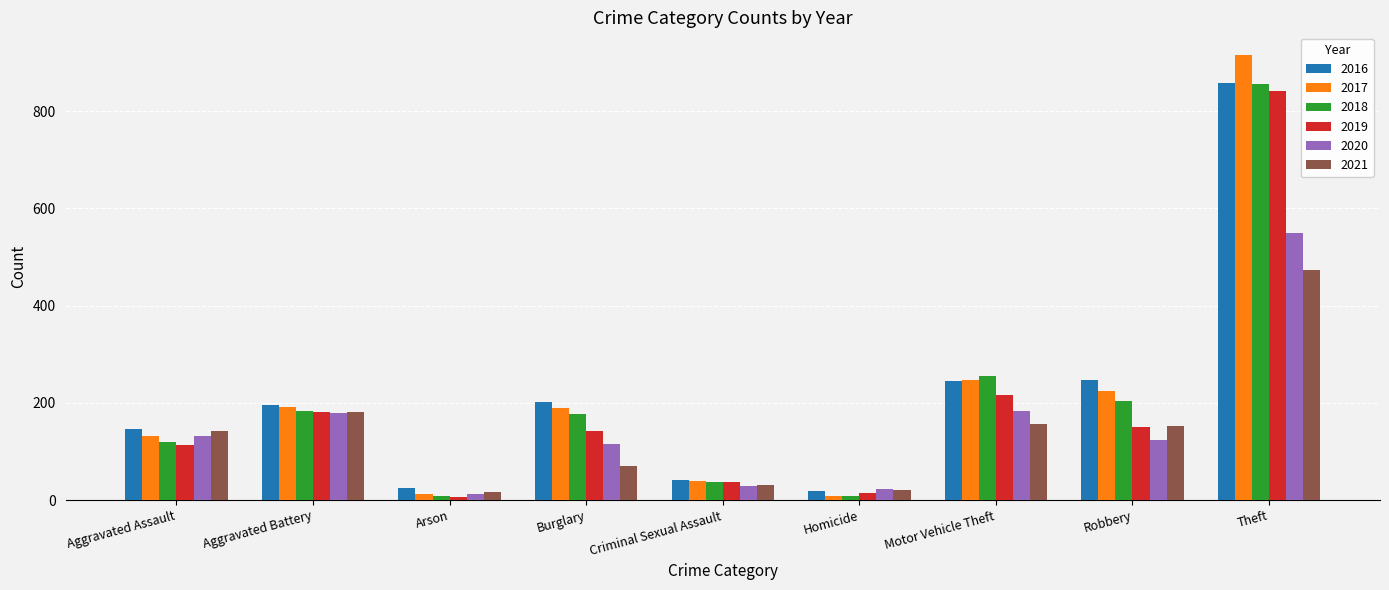

What is the total value across all series at Burglary?

895